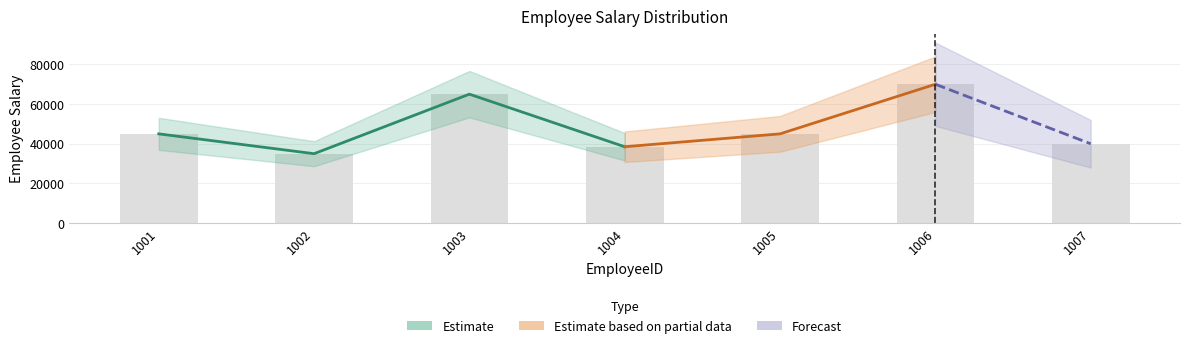

What is the change in value from 1003 to 1004?

-26500